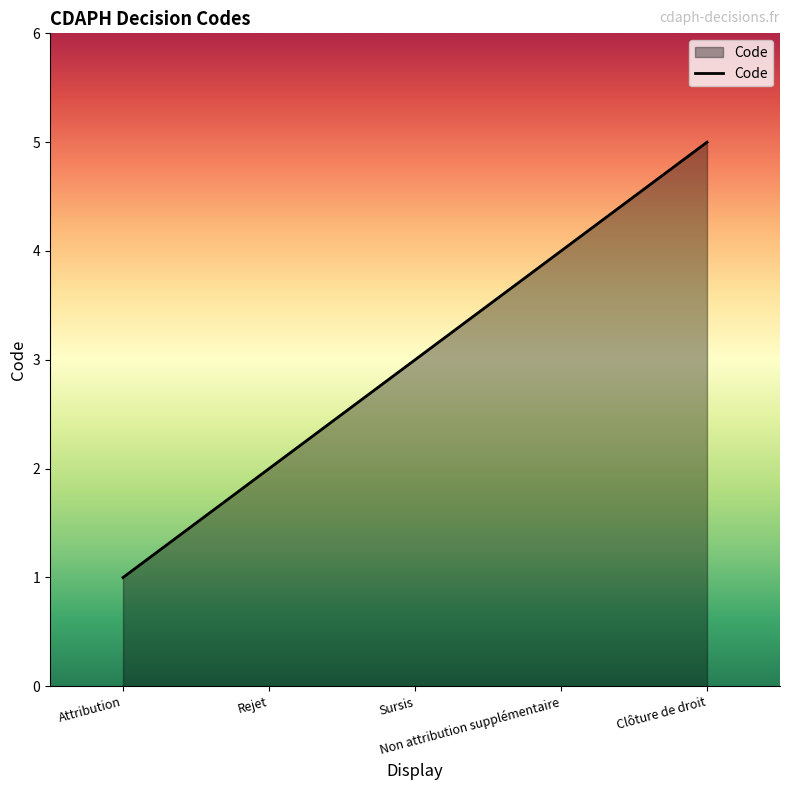

What is the maximum value shown in the chart?

5